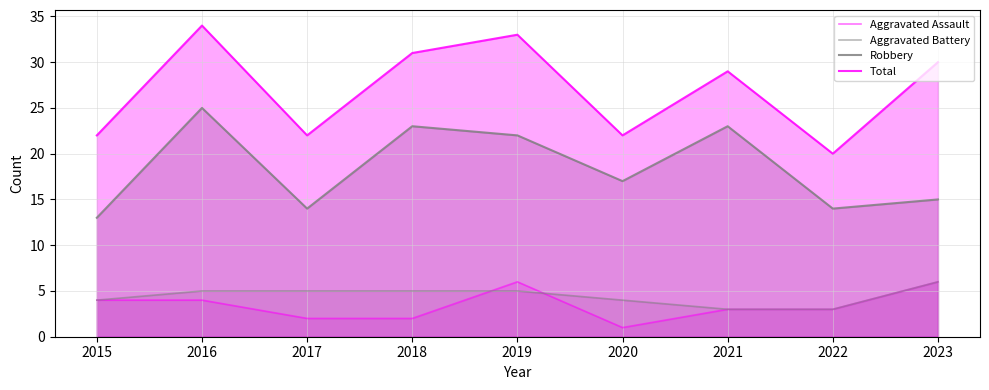

At which label is Robbery closest to 19?

2020